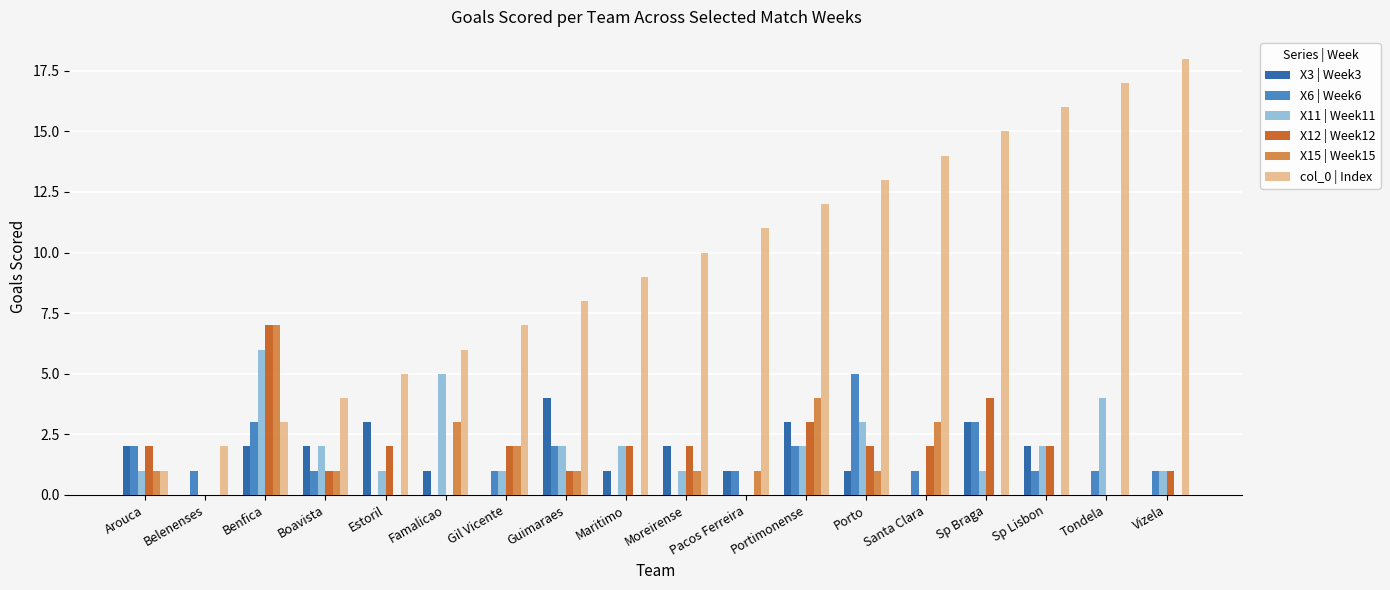

What is the approximate value of X6 | Week6 at Gil Vicente?

1